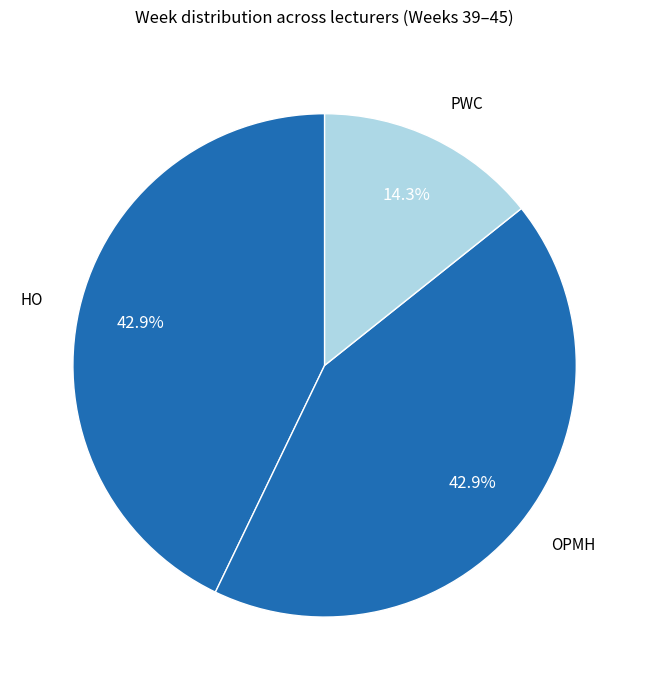

Which category has the smallest portion of the pie?

PWC